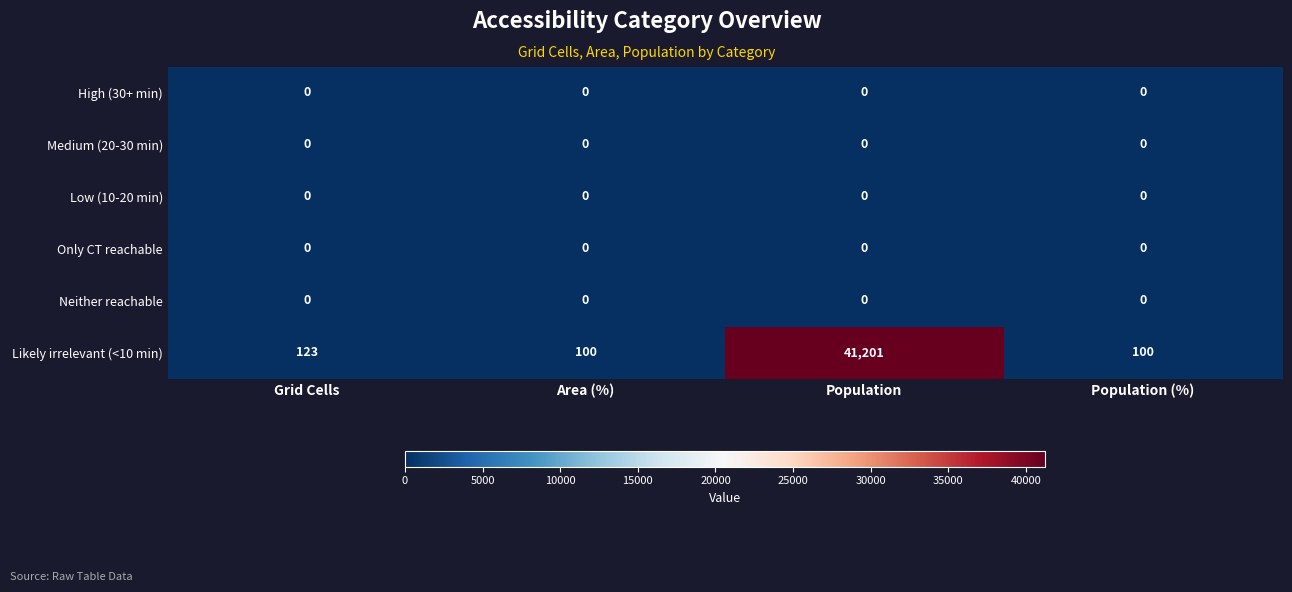

At how many categories does at least one series exceed 1682?

1